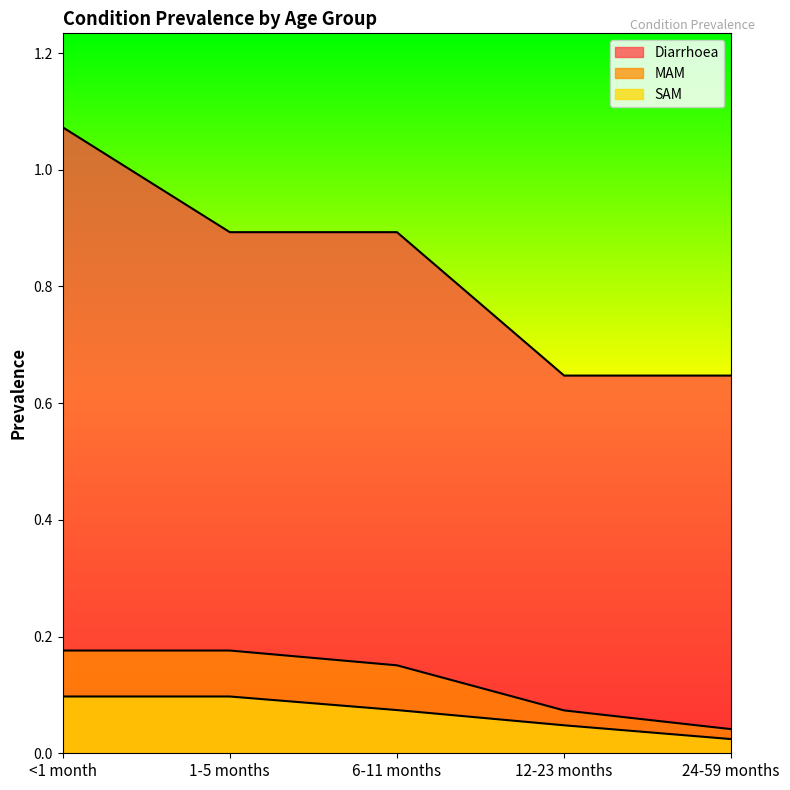

Where is Diarrhoea nearest to the value 0?

12-23 months